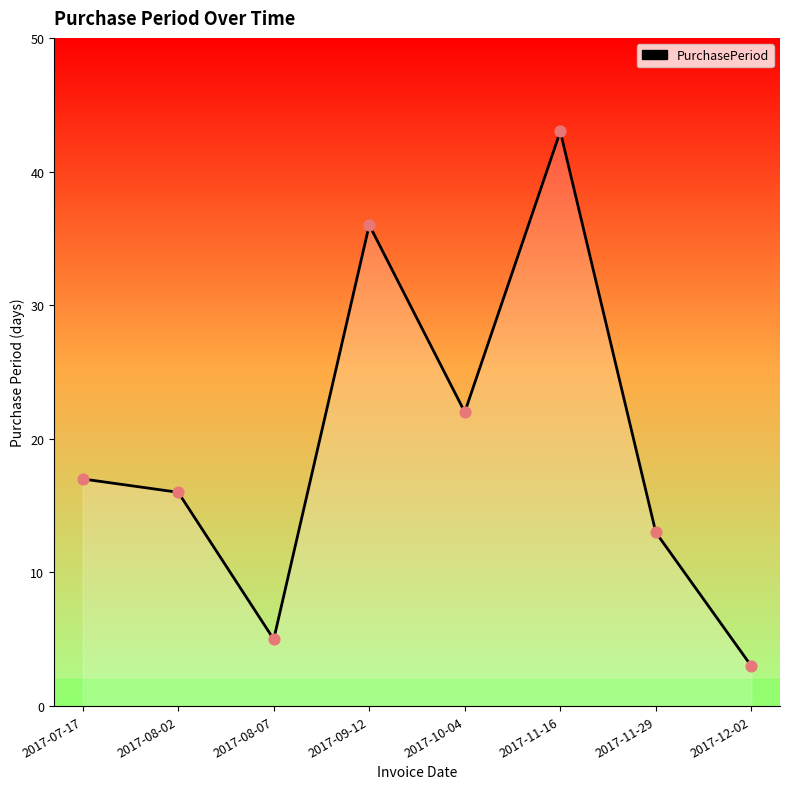

Which has a higher value, 2017-11-16 or 2017-10-04?

2017-11-16